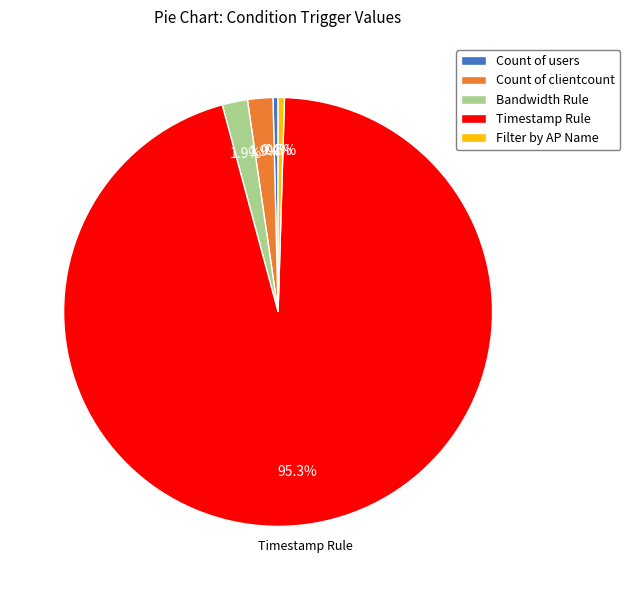

To the nearest percent, what portion does Count of clientcount represent?

2%